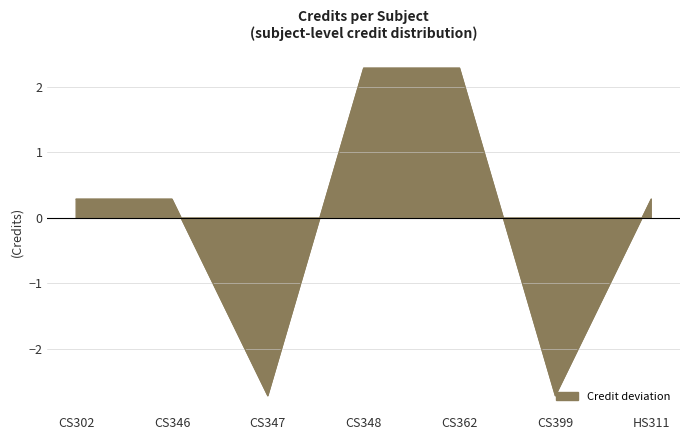

What is the difference between the second highest and minimum values?

5.0